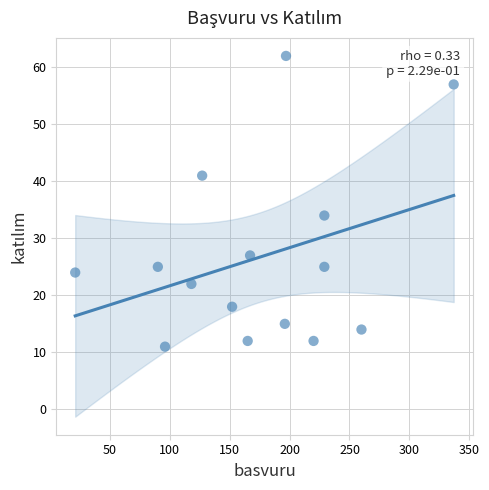

What is the range of Y values (max minus min)?

51